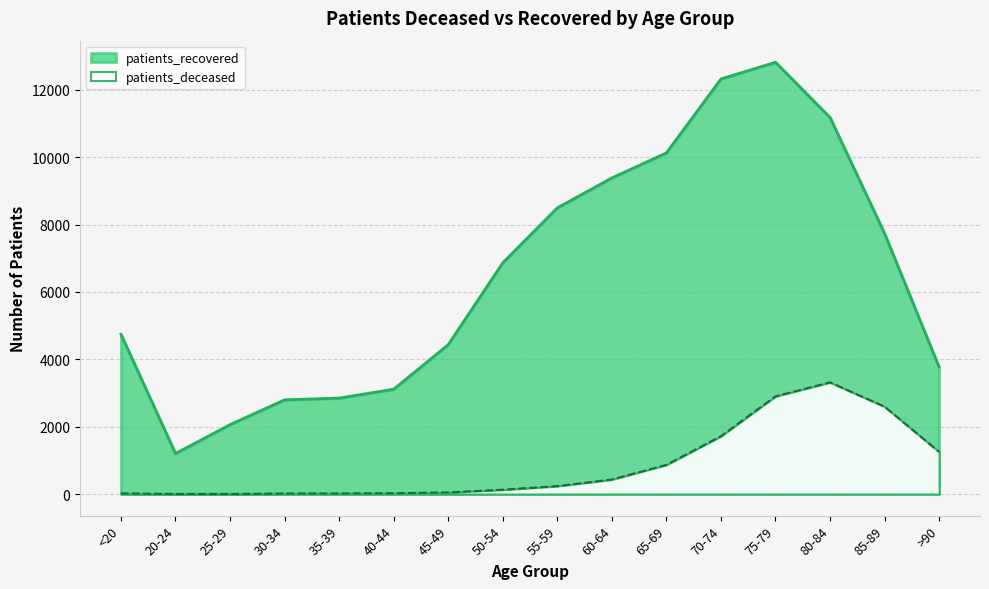

Reading left to right, transcribe all the data shown in this chart.

patients_deceased: <20=19	20-24=4	25-29=3	30-34=17	35-39=18	40-44=24	45-49=49	50-54=129	55-59=235	60-64=432	65-69=866	70-74=1717	75-79=2901	80-84=3316	85-89=2596	>90=1253
patients_recovered: <20=4745	20-24=1204	25-29=2060	30-34=2798	35-39=2849	40-44=3113	45-49=4435	50-54=6866	55-59=8498	60-64=9387	65-69=10130	70-74=12325	75-79=12822	80-84=11183	85-89=7740	>90=3771